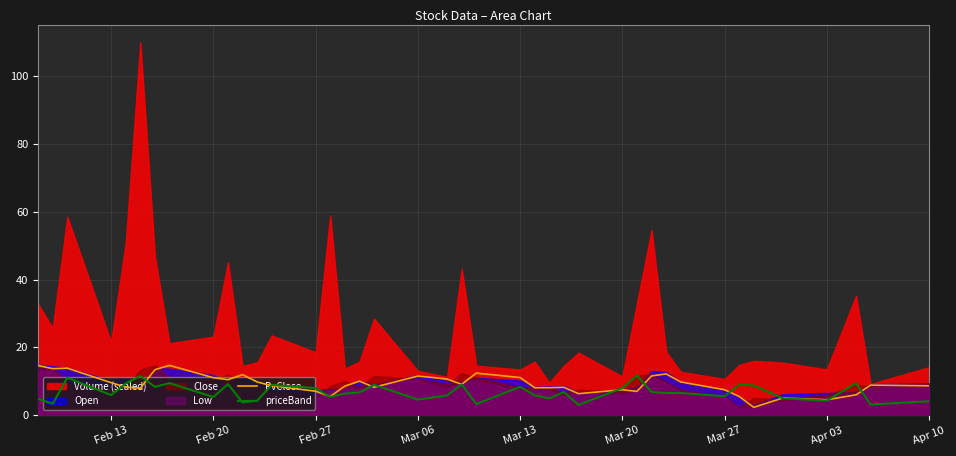

What is the value of the PvClose point at the 28th from the left?

7.5